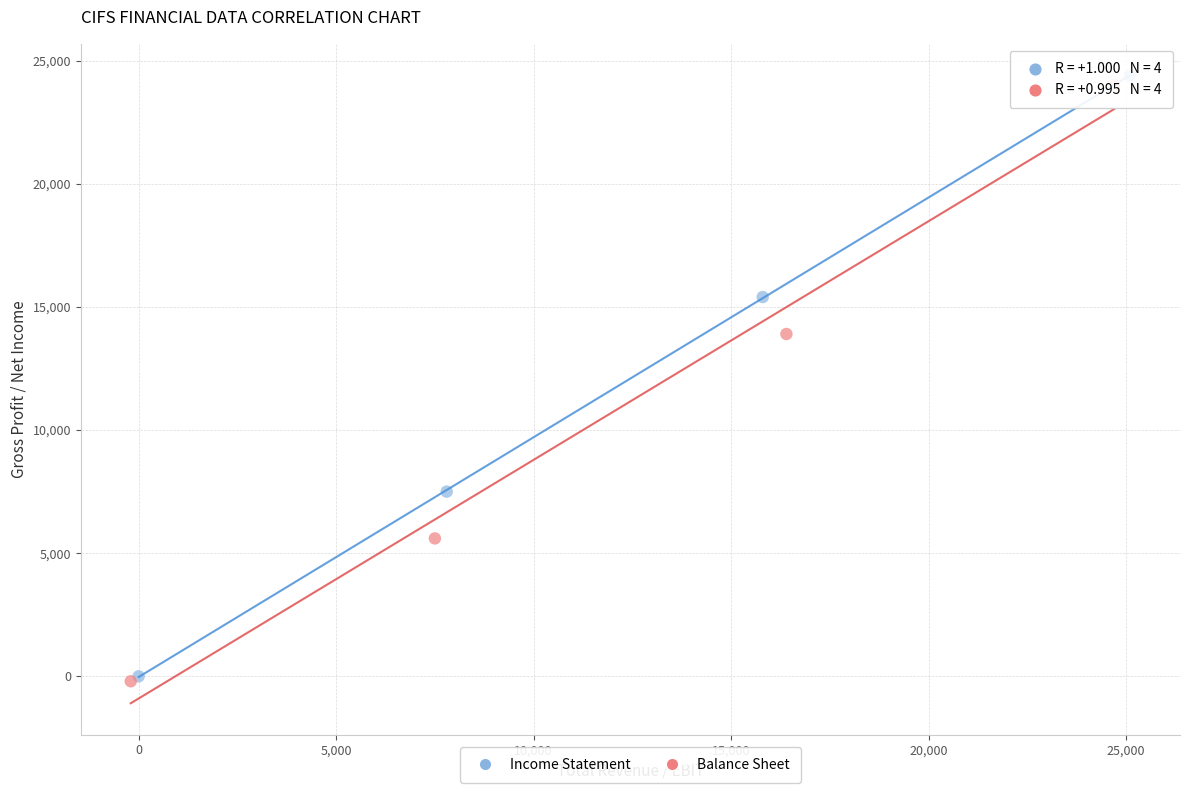

Which series has the largest Y range (max minus min)?

Income Statement